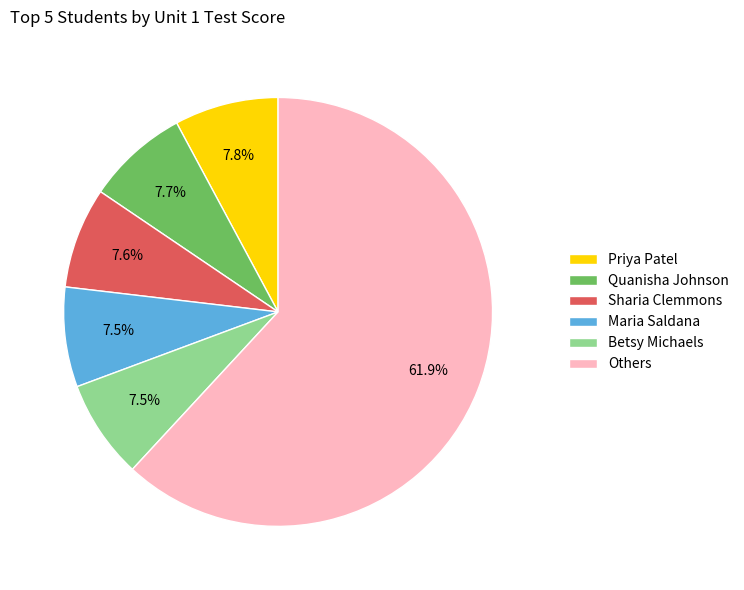

How much of the chart is everything except Maria Saldana?

92.5%